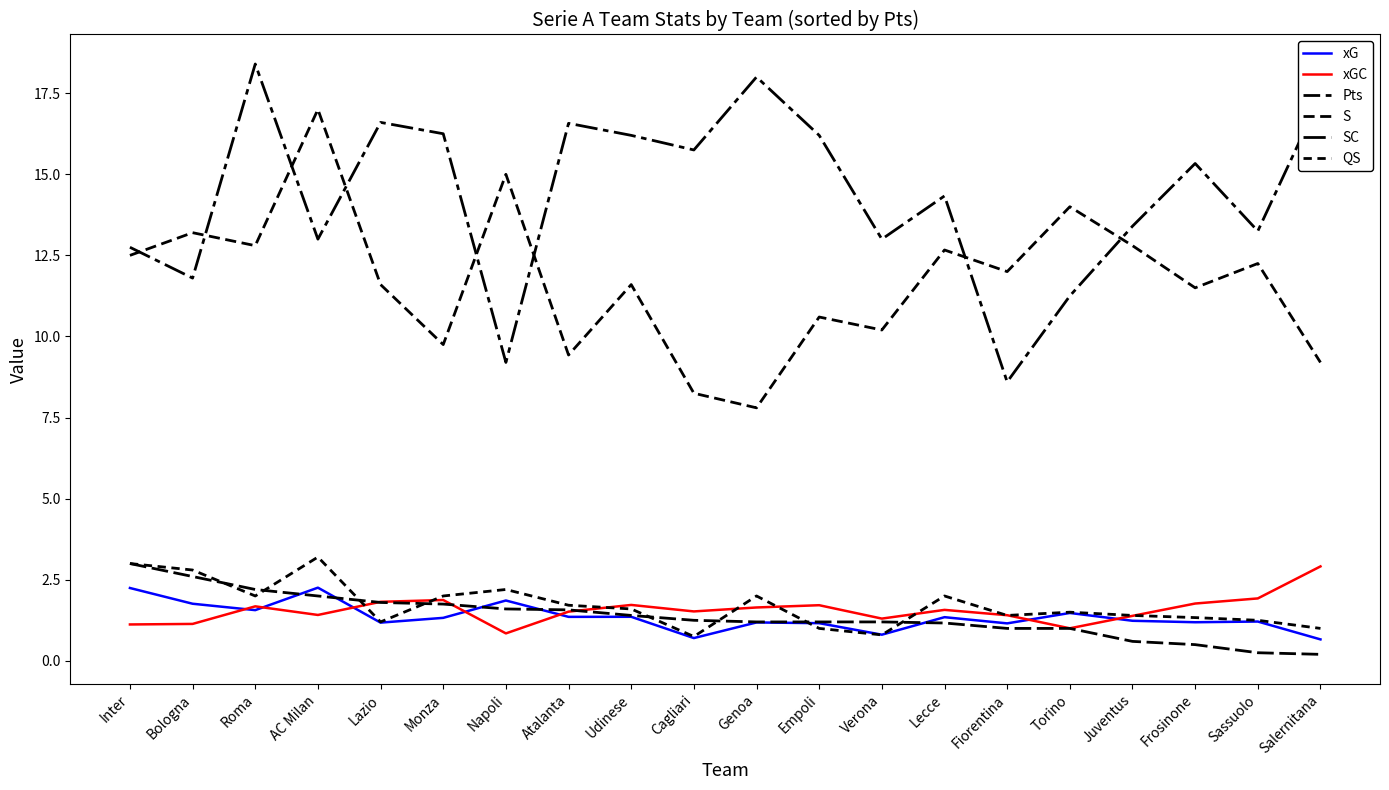

How many interior local valleys does the QS series have?

5